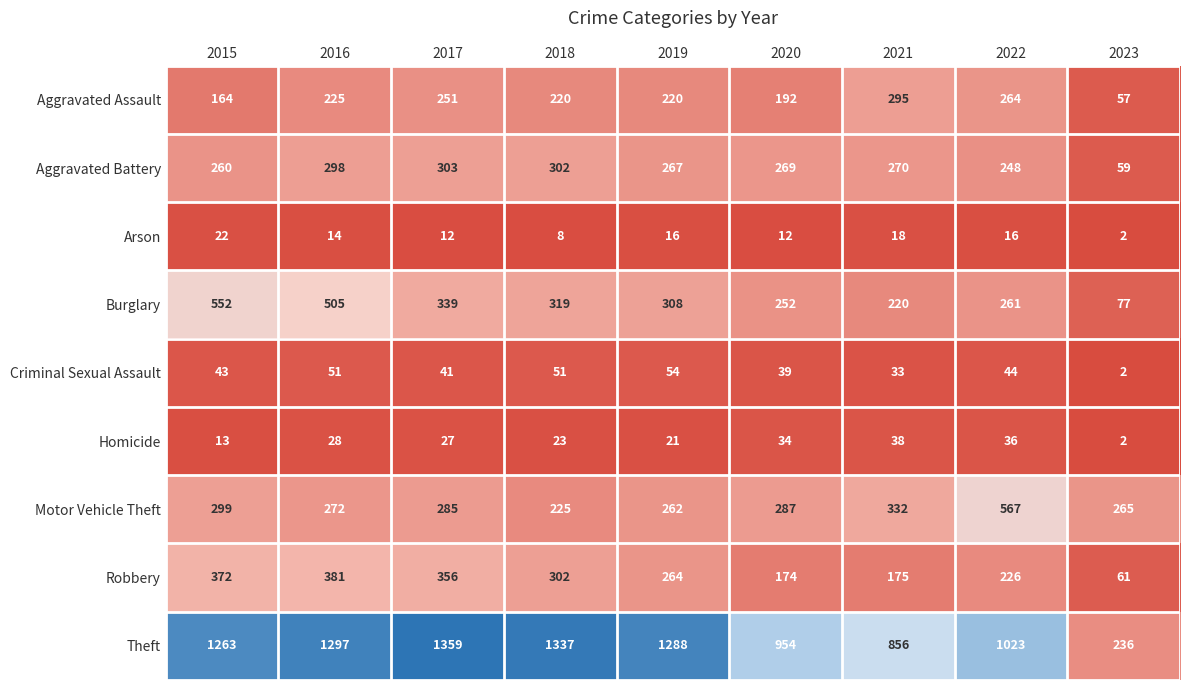

What is the minimum value shown in the chart?

2